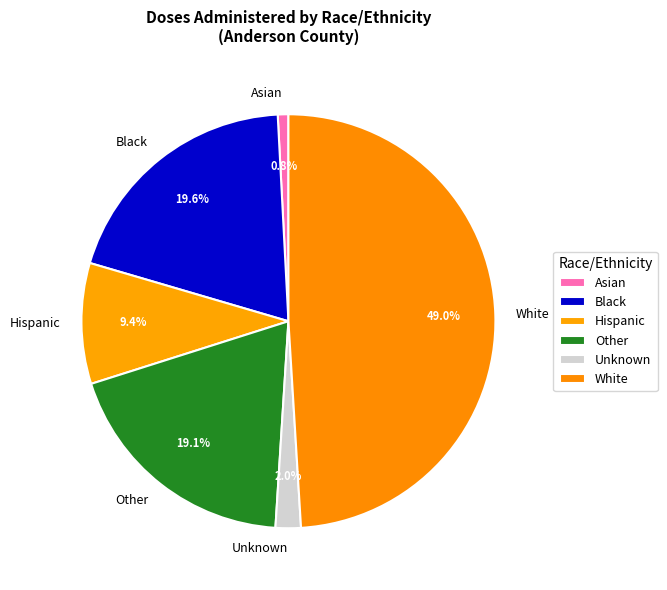

To the nearest percent, what percentage of the pie is Hispanic?

9%